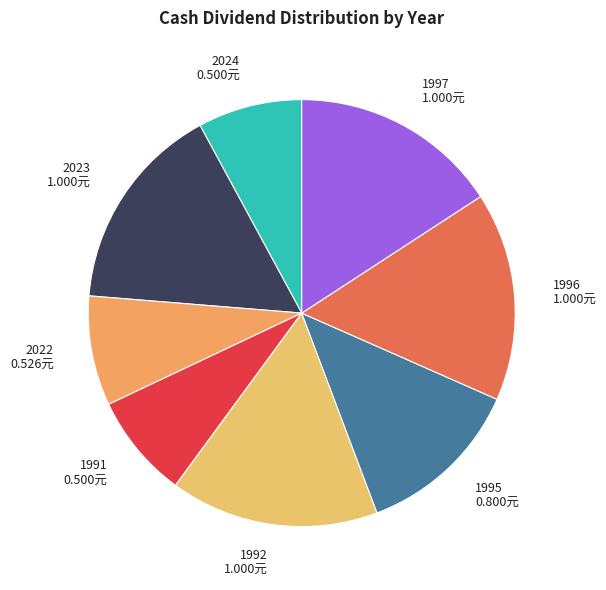

Approximately how many times larger is the value at 1991 compared to 1992?

0.5